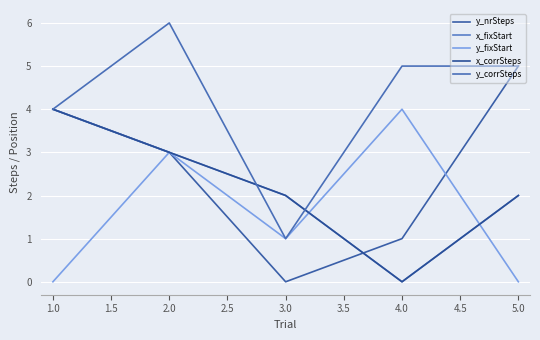

True or false: x_fixStart has more than 1 interior local peaks.

False